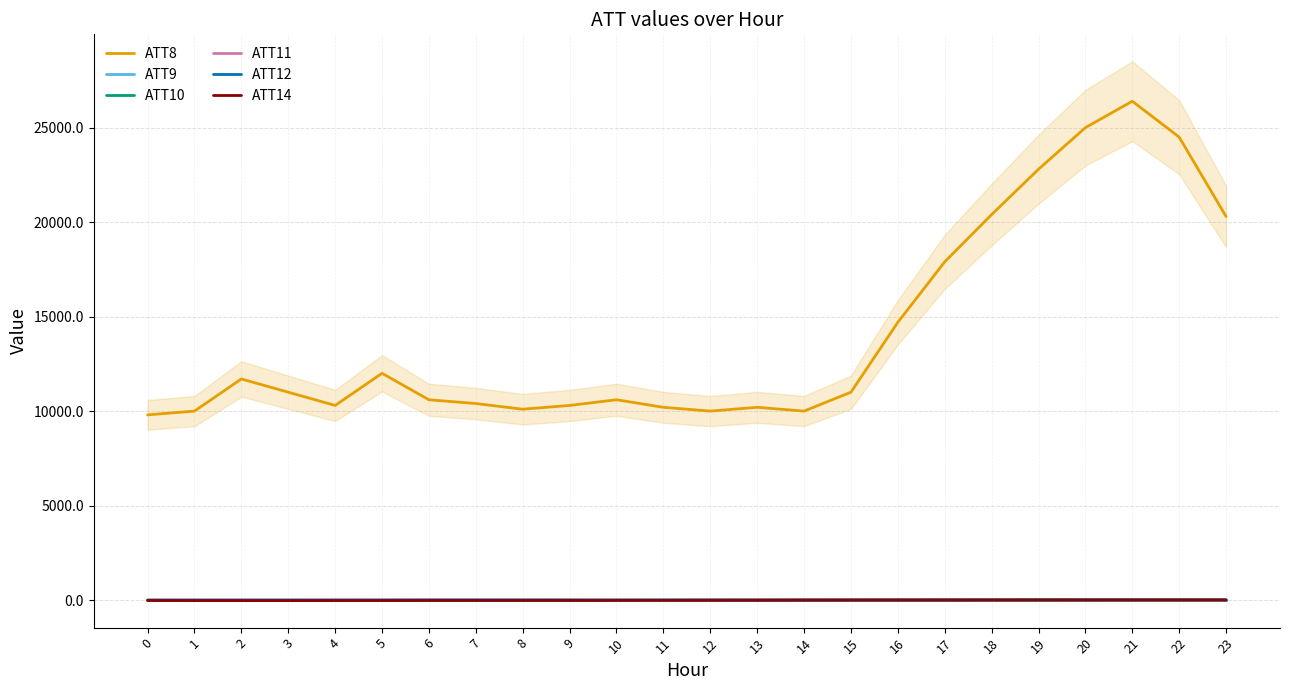

Where is the first local maximum for ATT12?

7